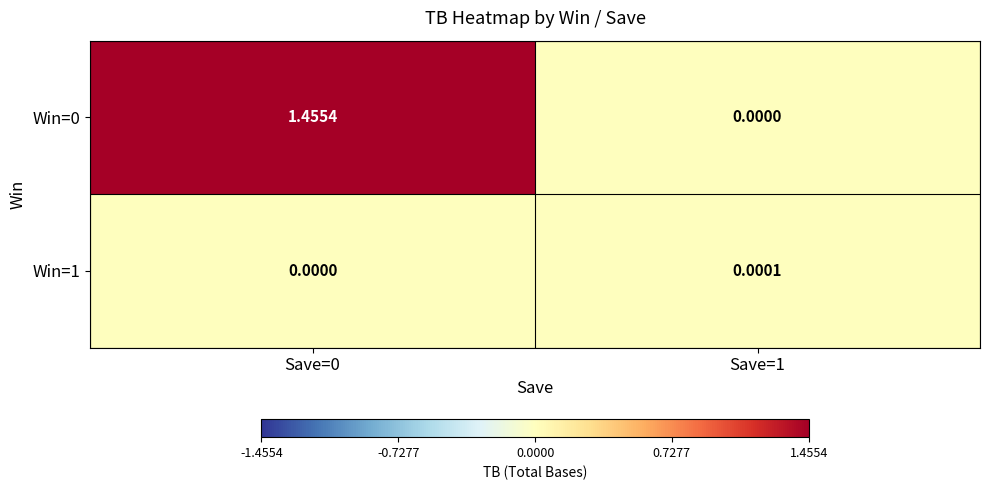

Is the value of Win=0 at Save=0 greater than the value of Win=1 at Save=0?

Yes